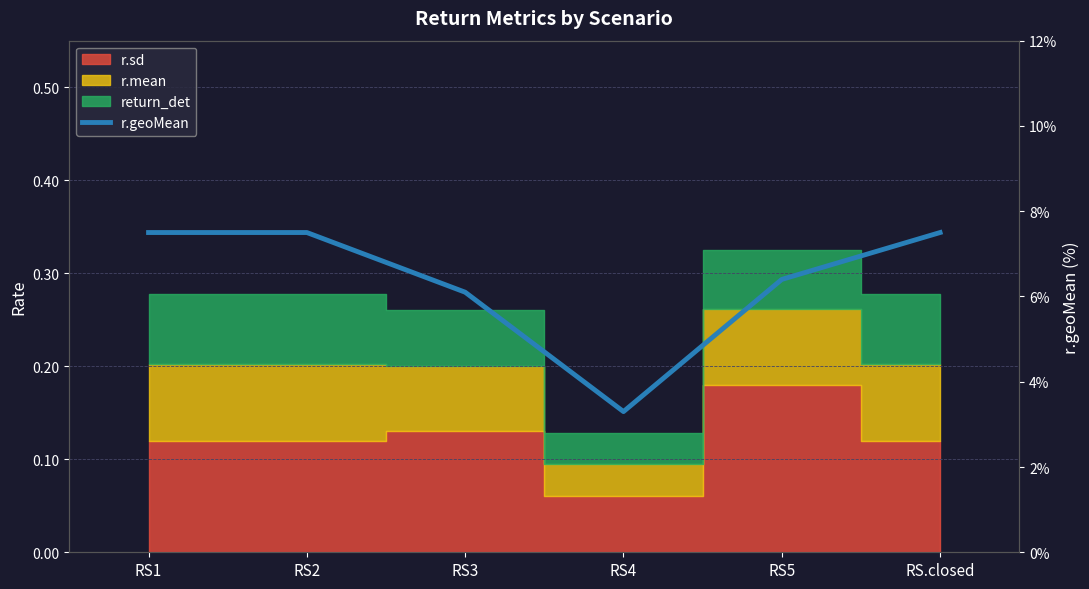

What is the label of the 6th point from the right?

RS1